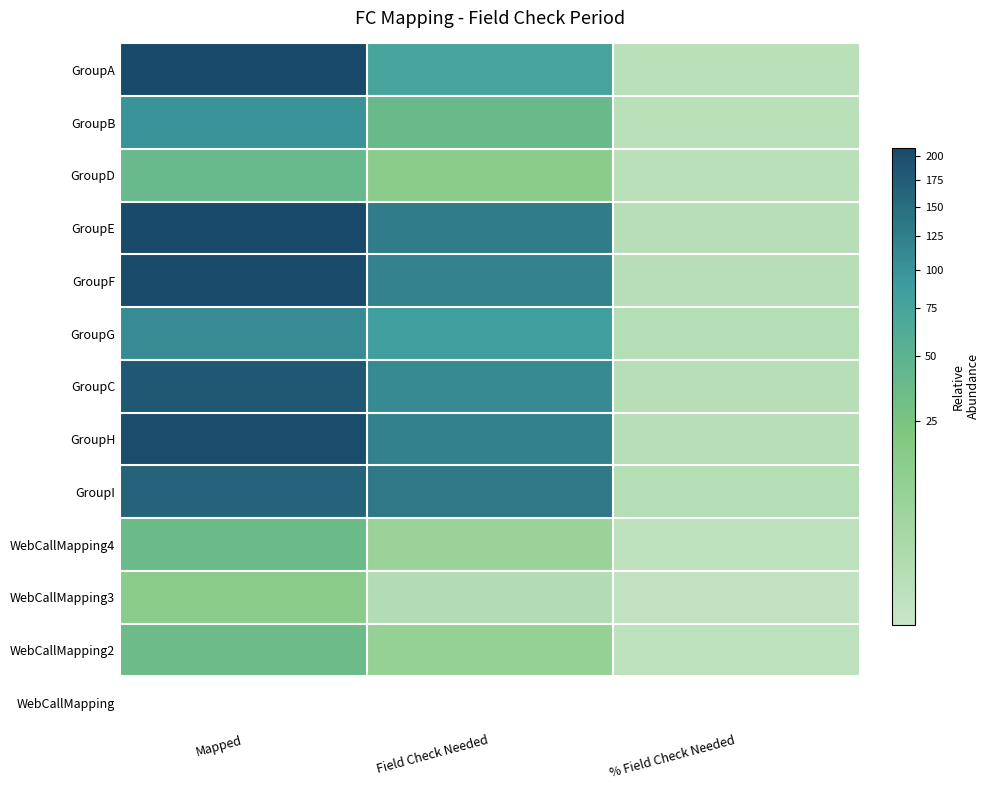

What is the approximate value of GroupF at Field Check Needed?

119.0